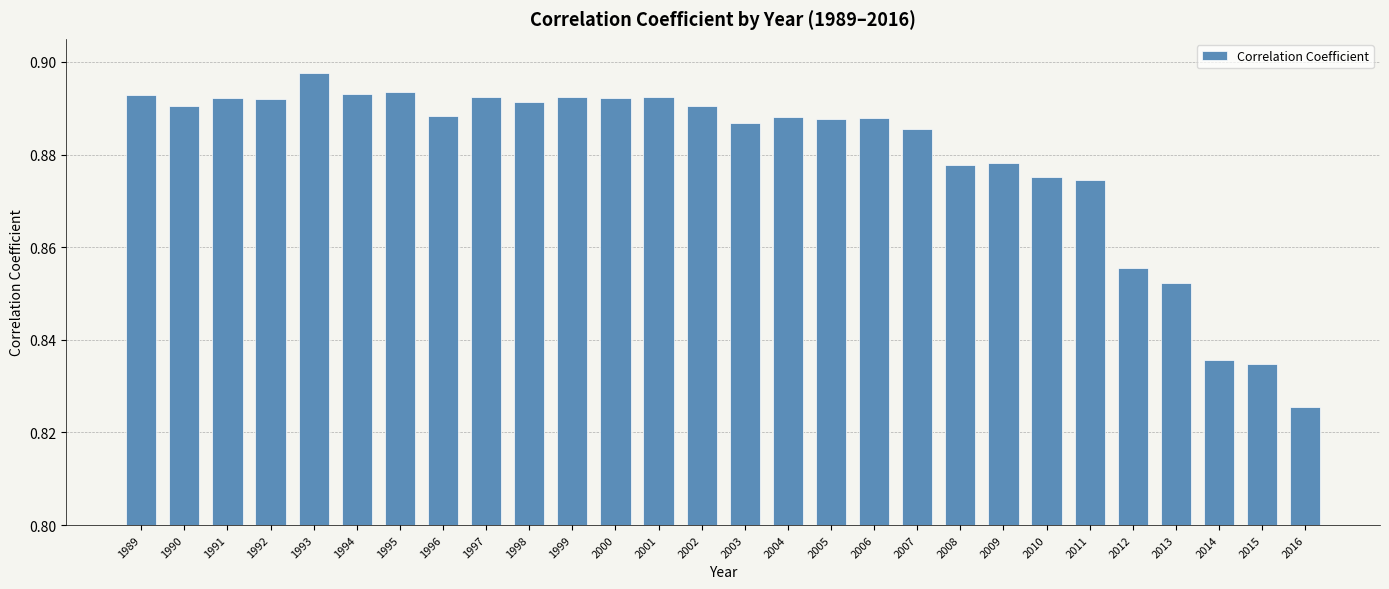

True or false: the data shows 1.2 at 2000.

False